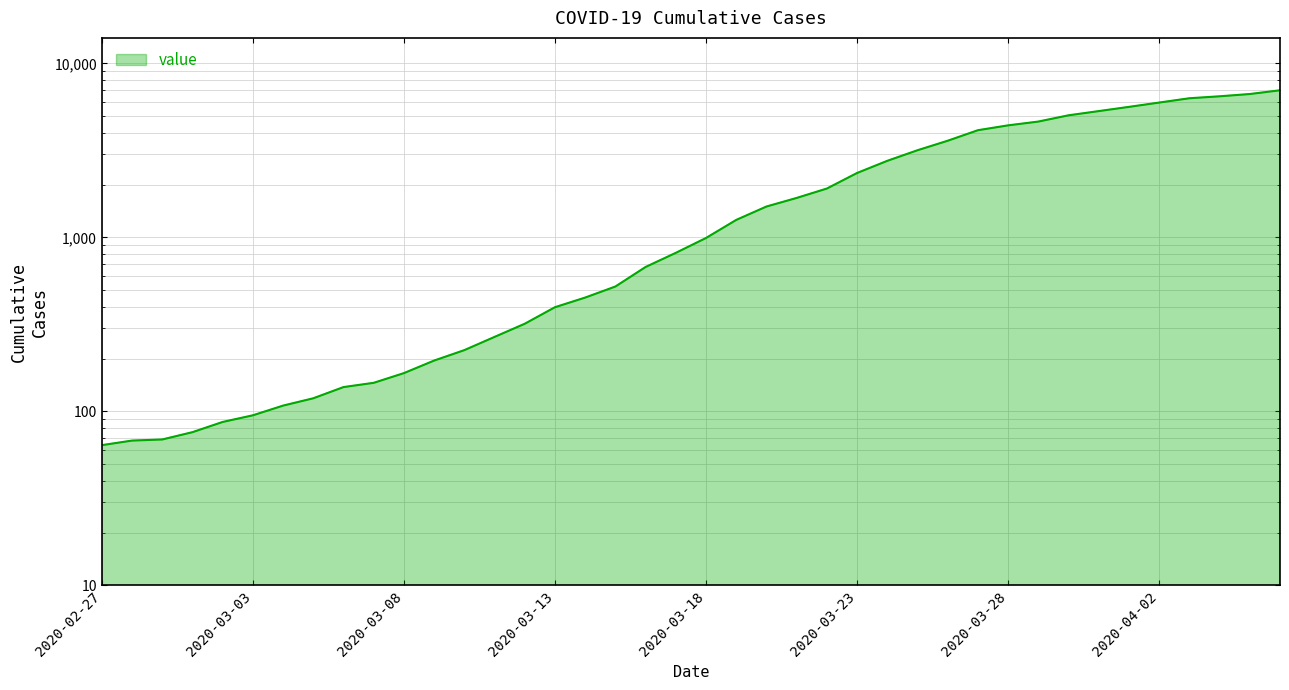

List the labels in order of value, smallest first.

2020-02-27, 2020-02-28, 2020-02-29, 2020-03-01, 2020-03-02, 2020-03-03, 2020-03-04, 2020-03-05, 2020-03-06, 2020-03-07, 2020-03-08, 2020-03-09, 2020-03-10, 2020-03-11, 2020-03-12, 2020-03-13, 2020-03-14, 2020-03-15, 2020-03-16, 2020-03-17, 2020-03-18, 2020-03-19, 2020-03-20, 2020-03-21, 2020-03-22, 2020-03-23, 2020-03-24, 2020-03-25, 2020-03-26, 2020-03-27, 2020-03-28, 2020-03-29, 2020-03-30, 2020-03-31, 2020-04-01, 2020-04-02, 2020-04-03, 2020-04-04, 2020-04-05, 2020-04-06